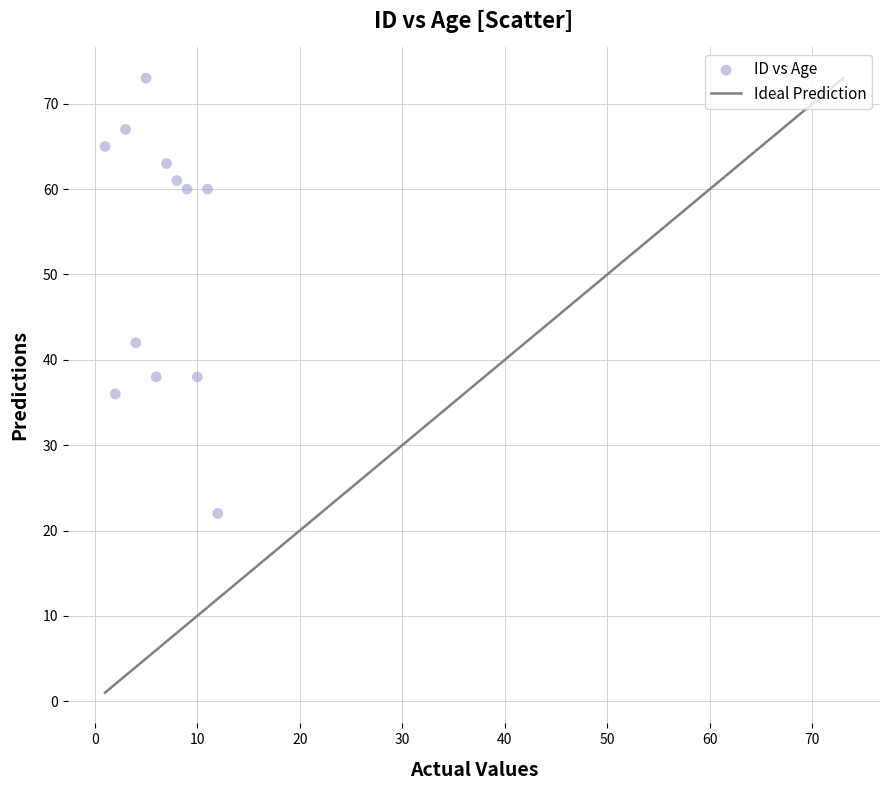

What is the range of X values (max minus min)?

11